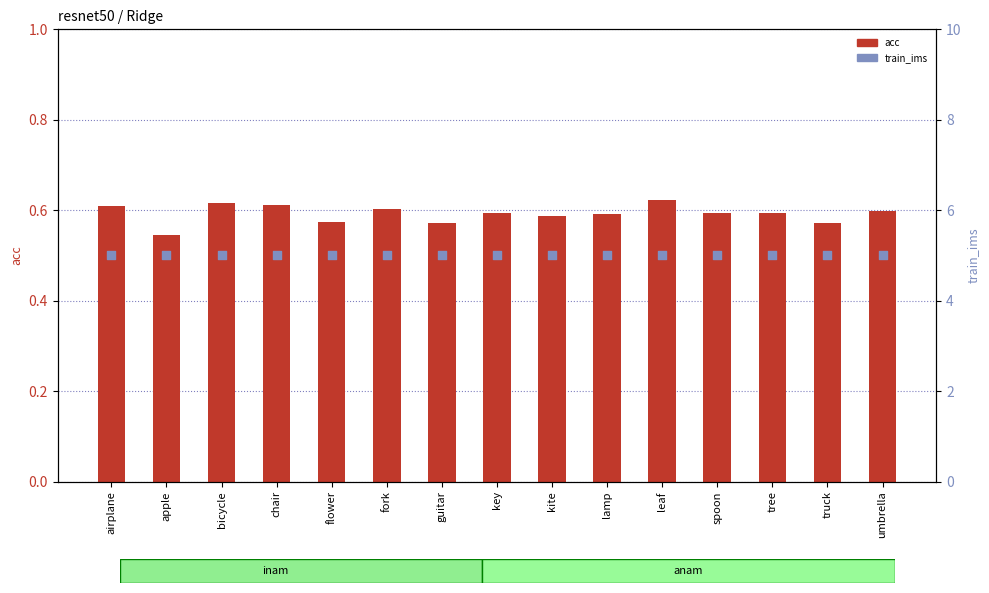

What is the total value across all series at chair?

5.6